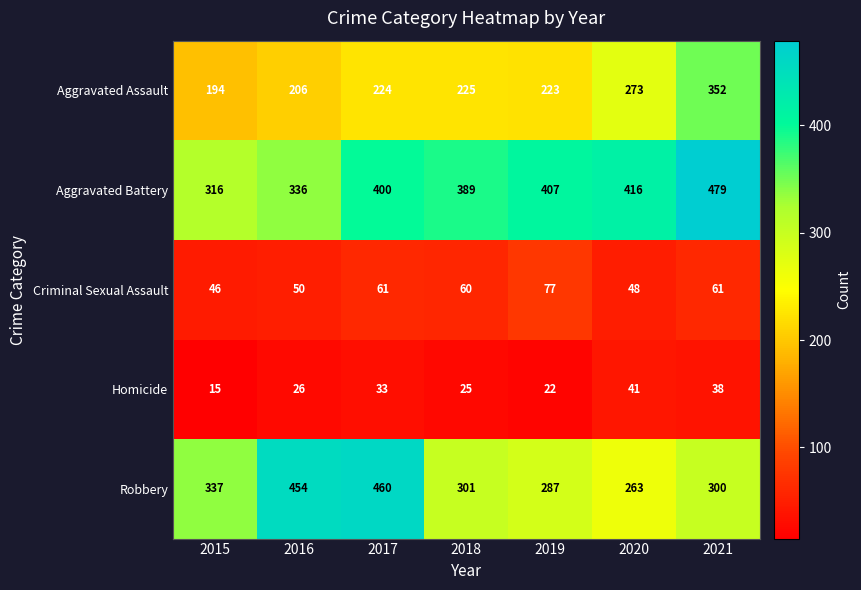

True or false: Aggravated Assault has a value of 224 at 2017.

True